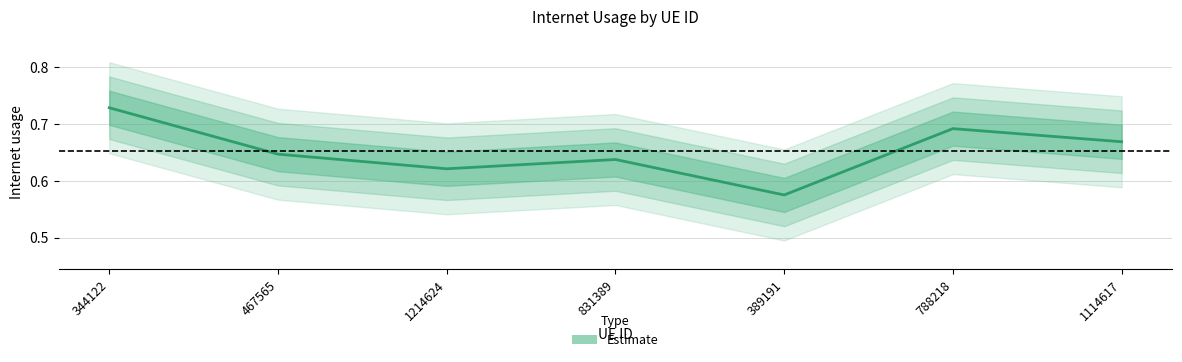

True or false: the data has more than 2 interior local peaks.

False